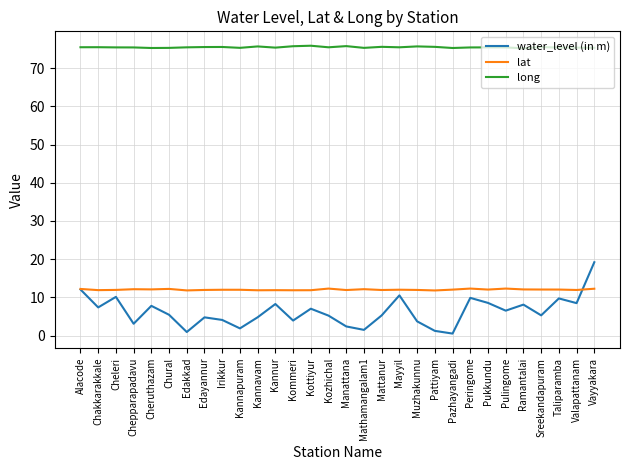

How many lines are shown in the chart?

3